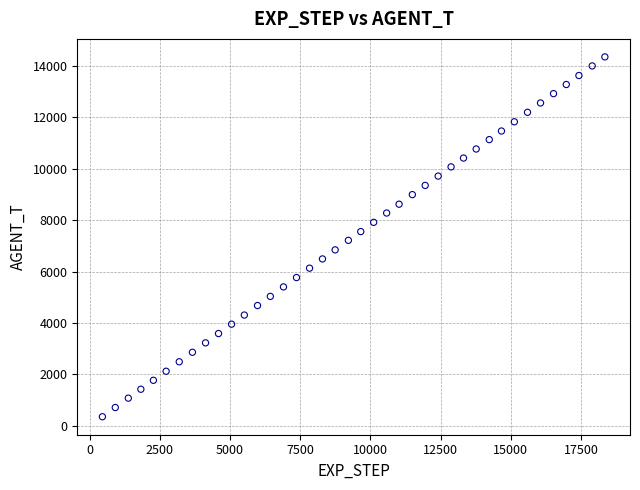

What is the range of X values (max minus min)?

17903